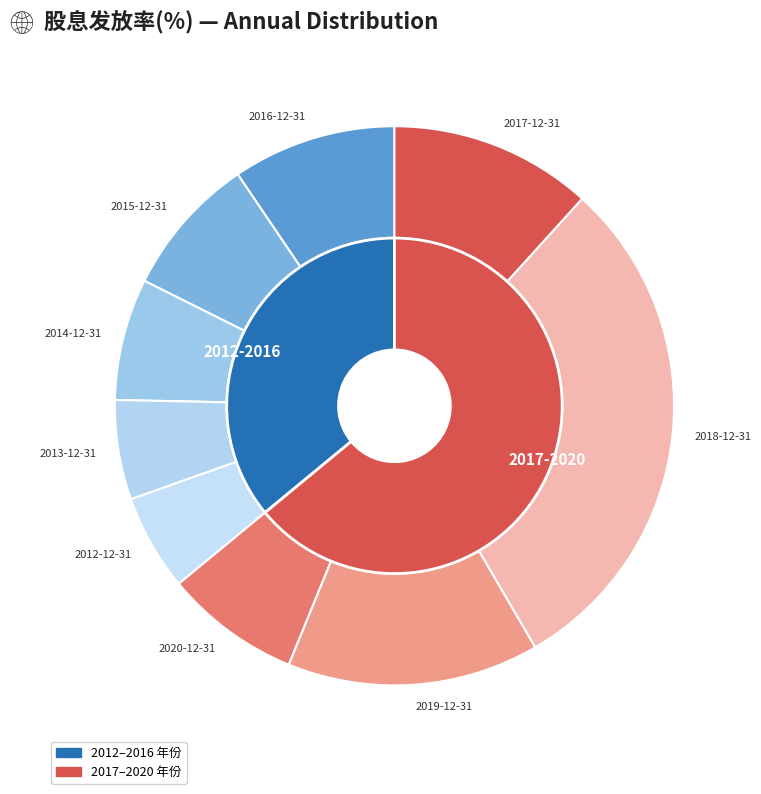

How much of the chart is everything except 2012-12-31?

94.4%